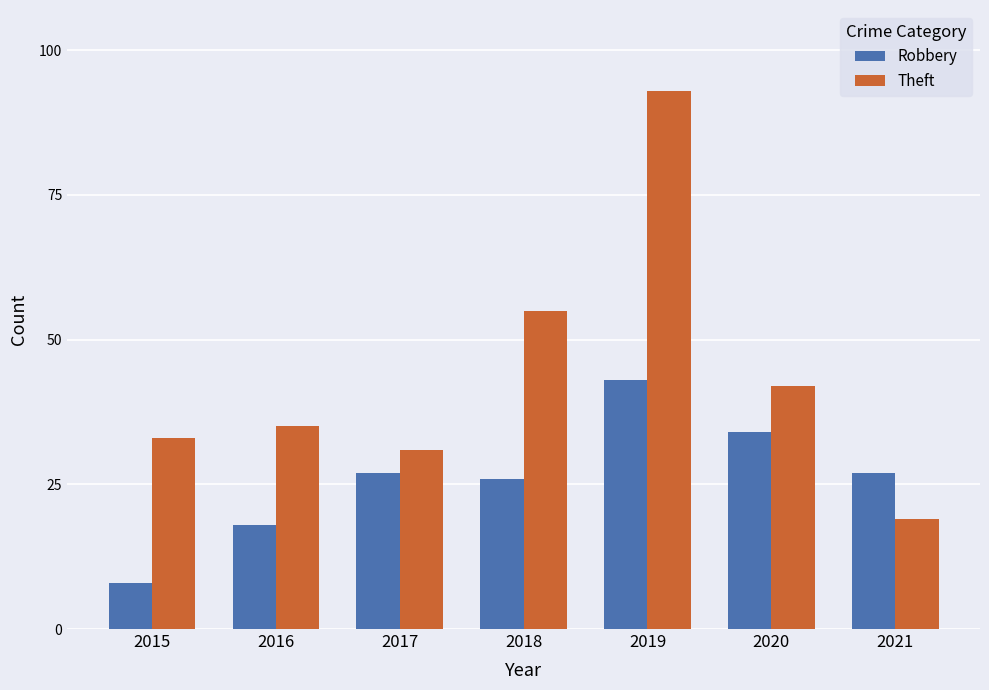

At which category is the sum across all series the highest?

2019